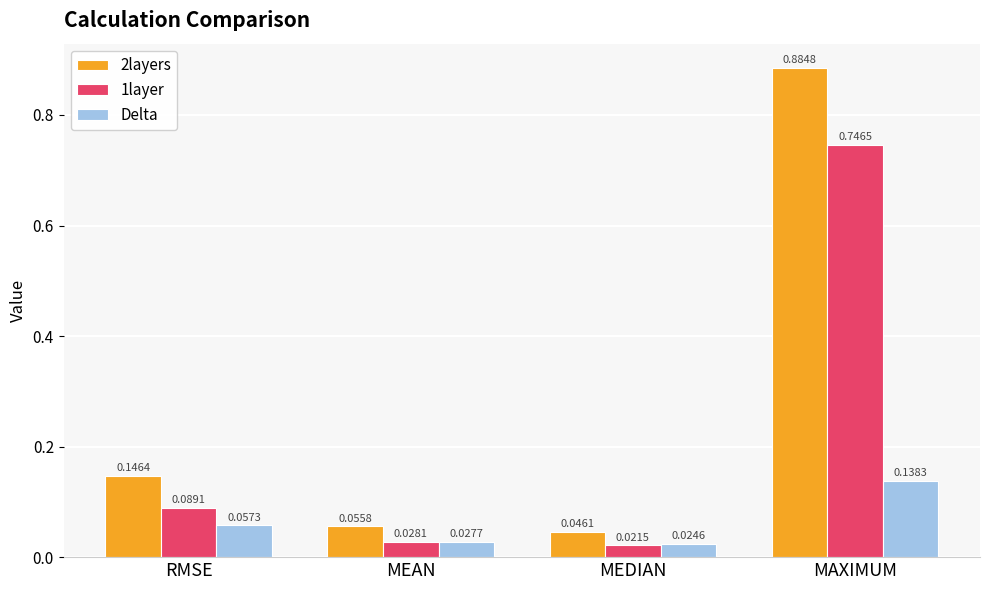

How many bars are there in total?

12